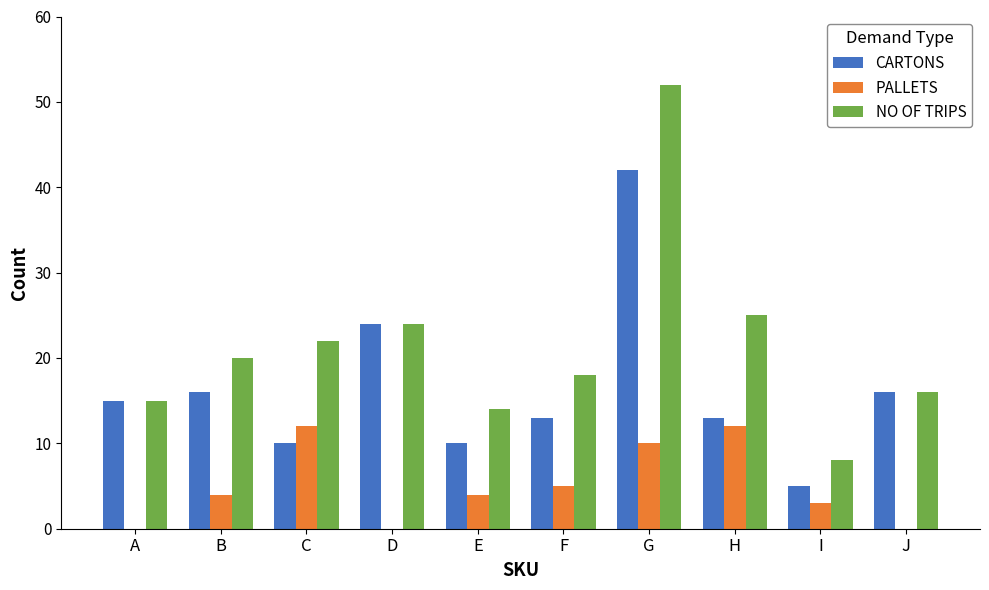

Which label corresponds to the largest value in the chart?

G